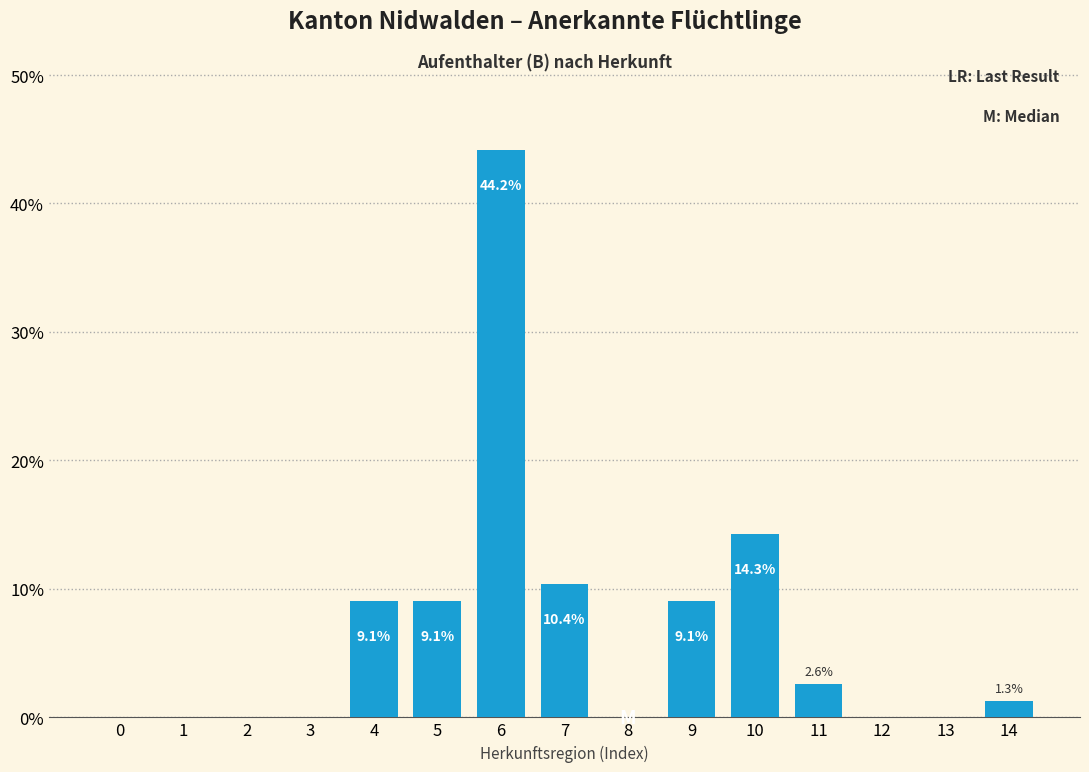

Reading left to right, what are all the values shown in this chart?

0=0.0	1=0.0	2=0.0	3=0.0	4=9.1	5=9.1	6=44.2	7=10.4	8=0.0	9=9.1	10=14.3	11=2.6	12=0.0	13=0.0	14=1.3